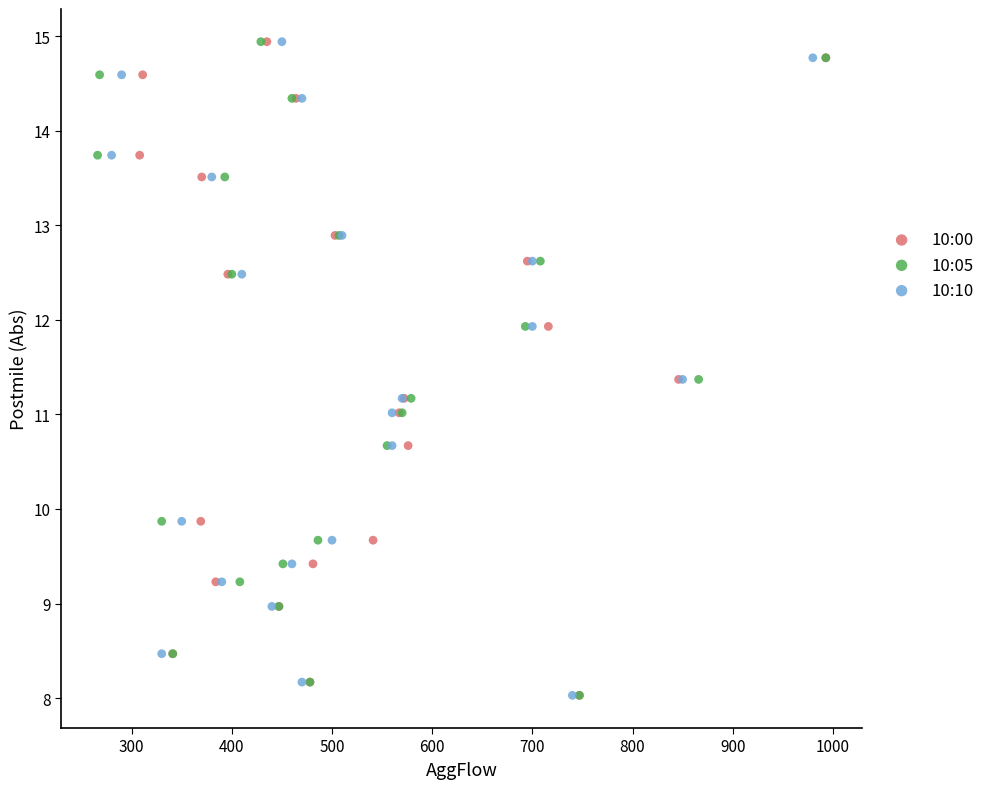

What are all the series names shown in the legend?

10:00, 10:05, 10:10